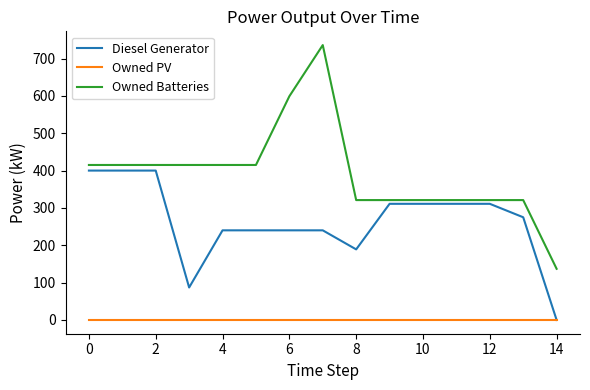

What is the lowest value of the Owned Batteries series?

137.0